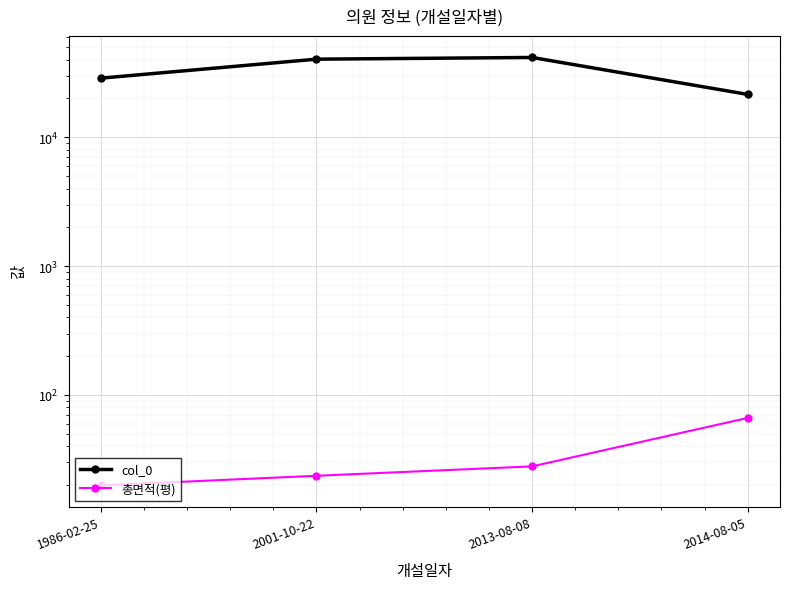

At 1986-02-25, list the series in order from largest to smallest.

col_0, 총면적(평)